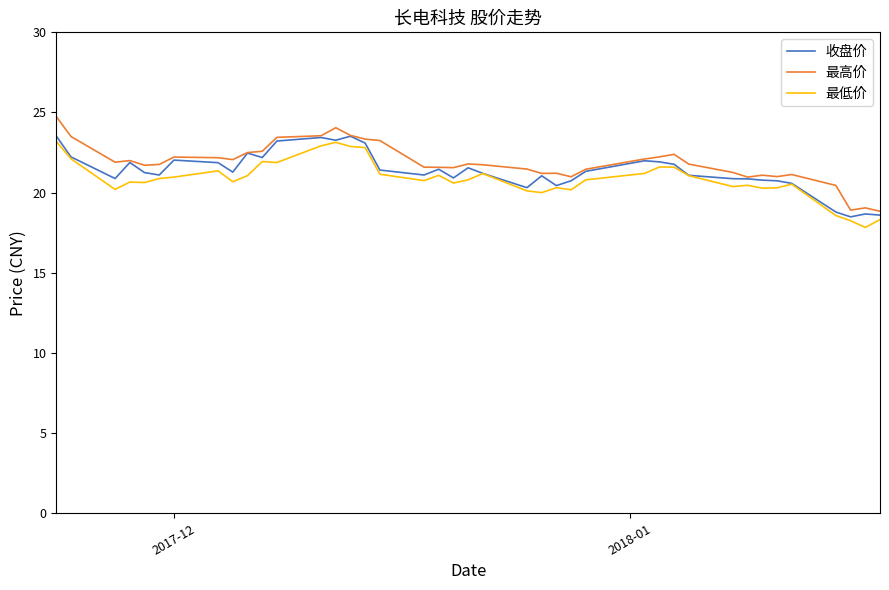

Which series has the largest total across all categories?

最高价